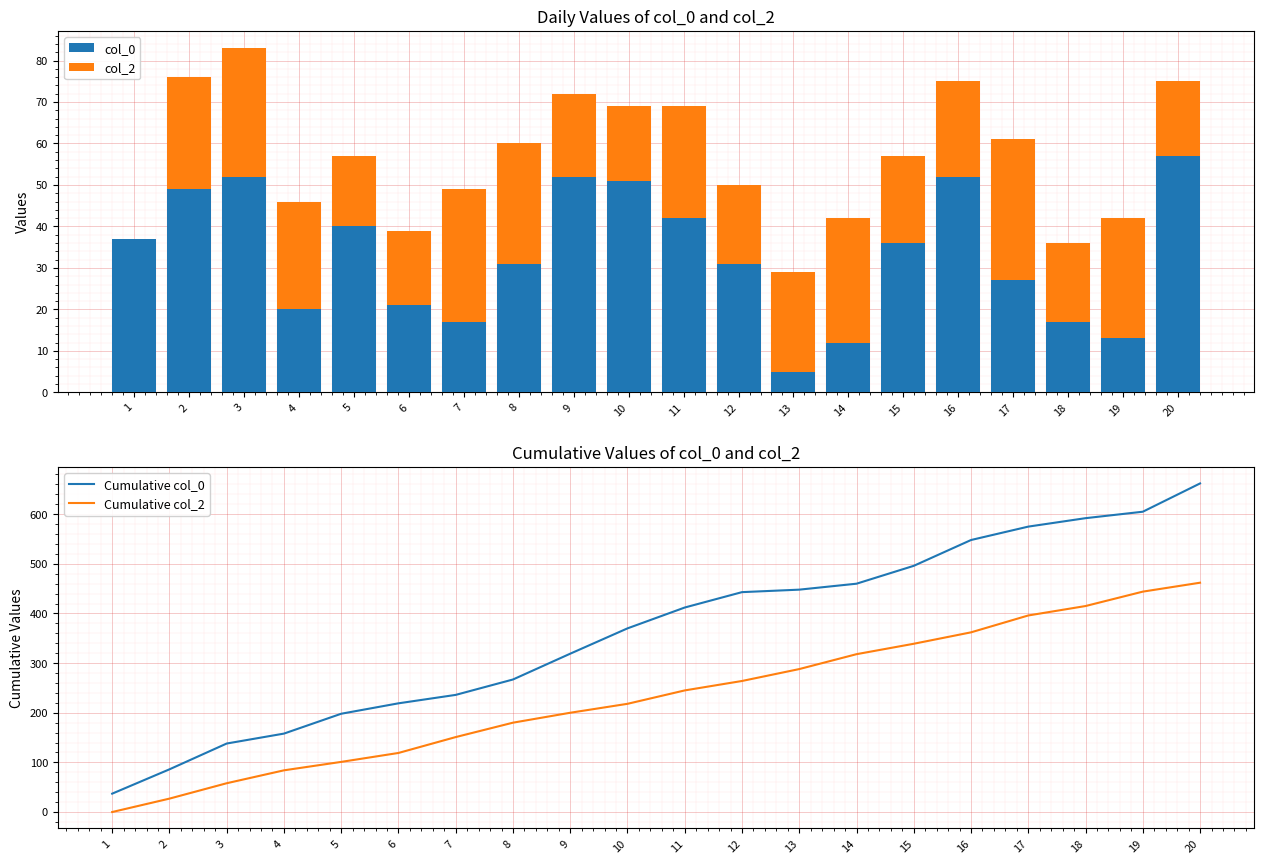

Rank the categories by Cumulative col_2 value from lowest to highest.

1, 2, 3, 4, 5, 6, 7, 8, 9, 10, 11, 12, 13, 14, 15, 16, 17, 18, 19, 20